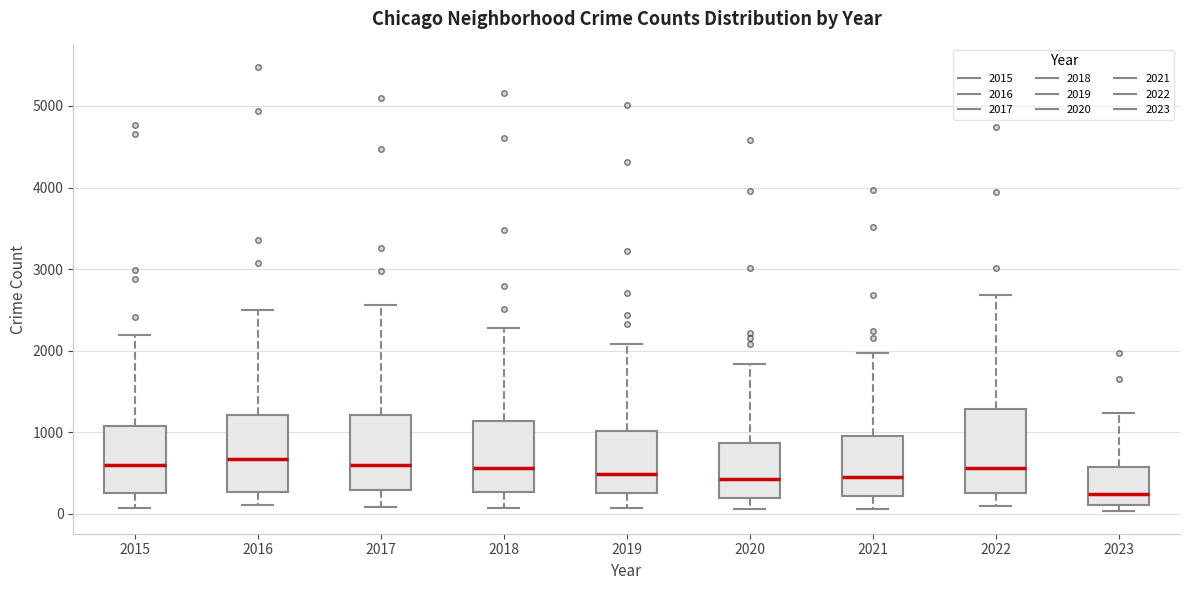

Reading left to right, read every box against the y-axis: the position of its median line, the range the box covers, and the ends of its whiskers. The values are not printed on the chart, so give them approximately, as read against the axis.

2015: median 600, box 300 to 1100, whiskers 100 to 2200
2016: median 700, box 300 to 1200, whiskers 100 to 2500
2017: median 600, box 300 to 1200, whiskers 100 to 2600
2018: median 600, box 300 to 1100, whiskers 100 to 2300
2019: median 500, box 300 to 1000, whiskers 100 to 2100
2020: median 400, box 200 to 900, whiskers 100 to 1800
2021: median 500, box 200 to 900, whiskers 100 to 2000
2022: median 600, box 300 to 1300, whiskers 100 to 2700
2023: median 200, box 100 to 600, whiskers 0 to 1200